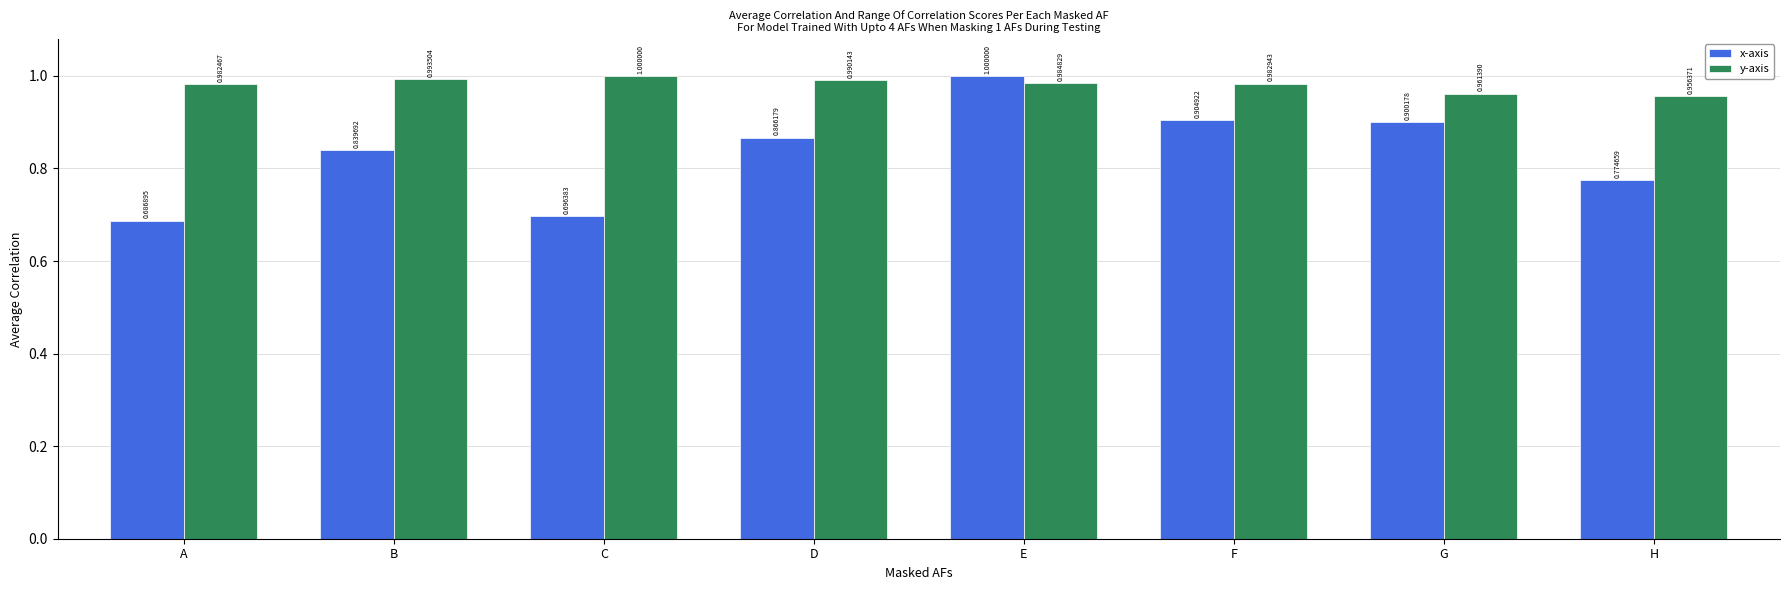

The value of y-axis at D is 1.0. True or false?

True